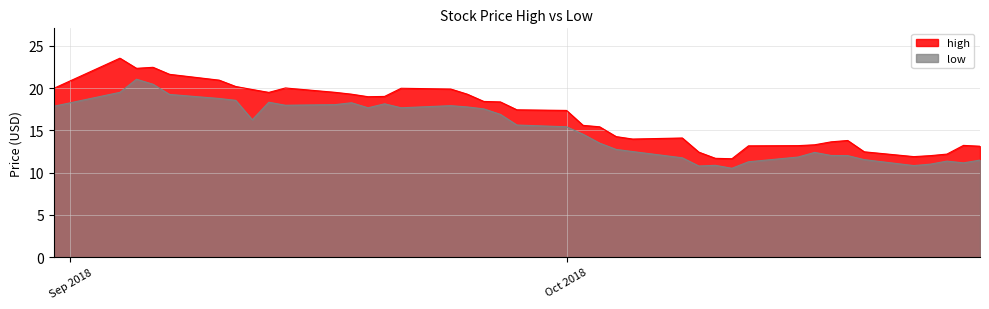

What is the total value across all series at 2018-09-20?

37.2